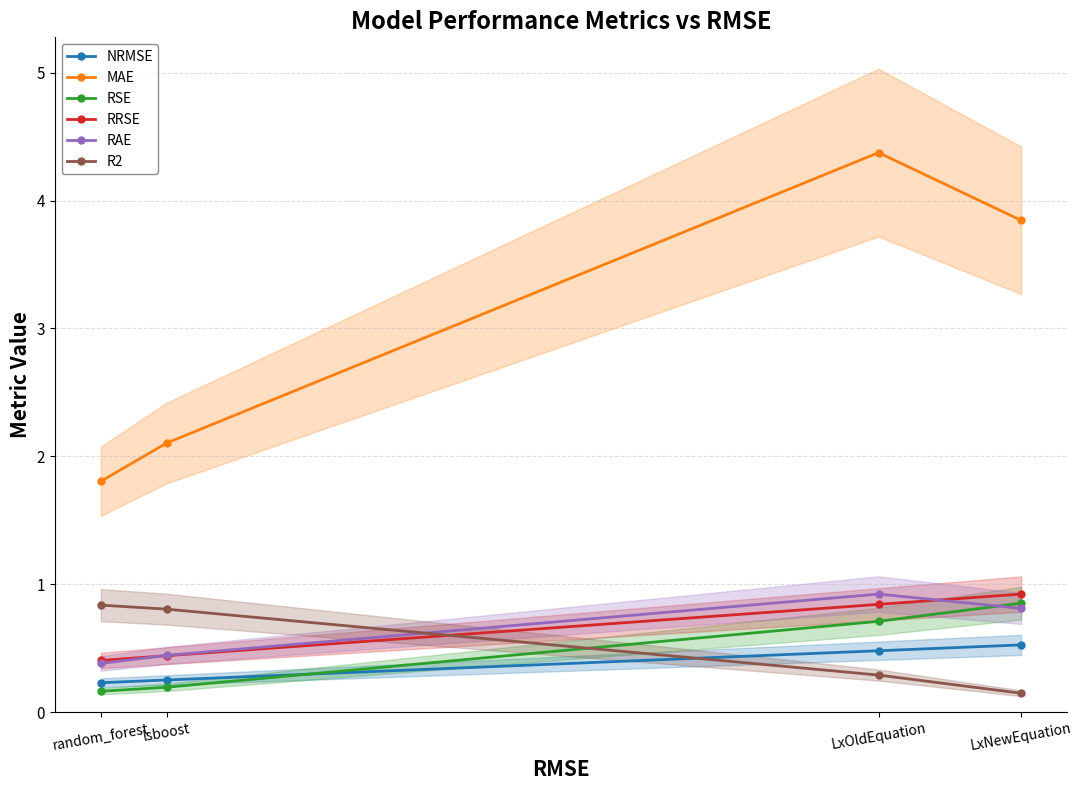

True or false: NRMSE has more than 1 points higher than both neighbors.

False